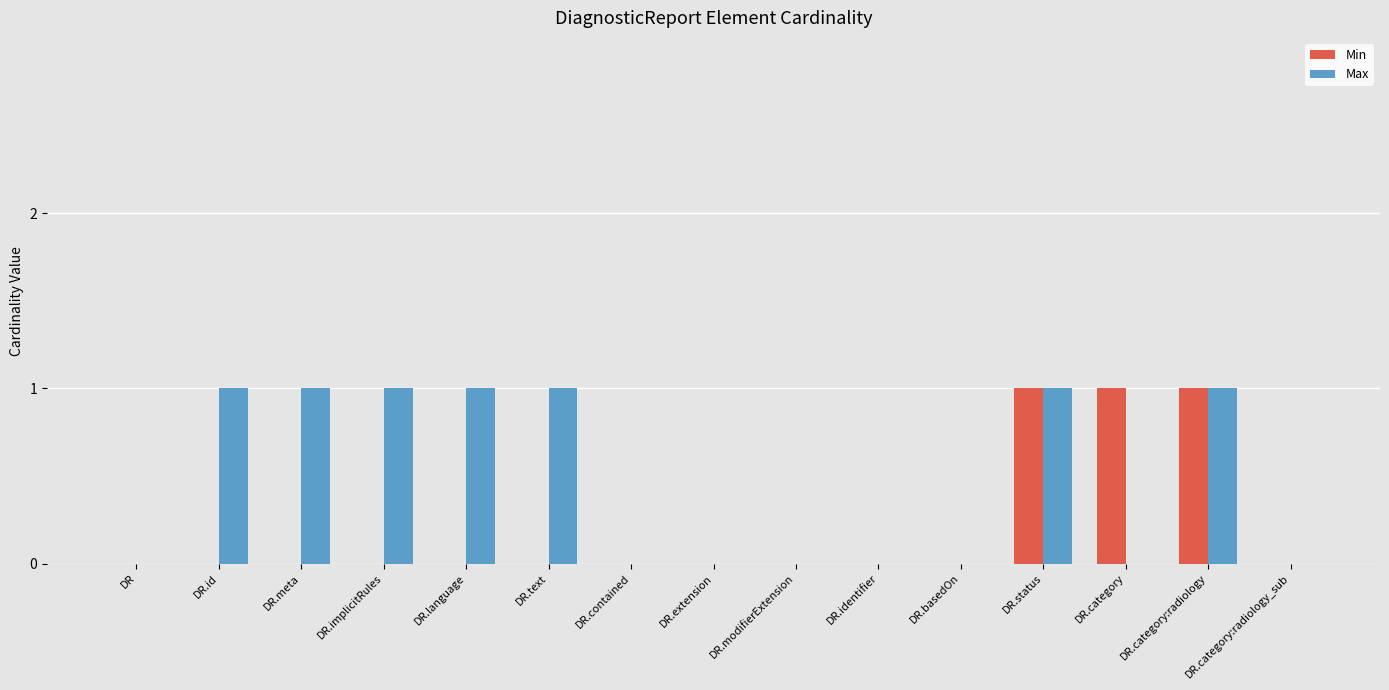

What is the spread (max minus min) of values at DR.id?

1